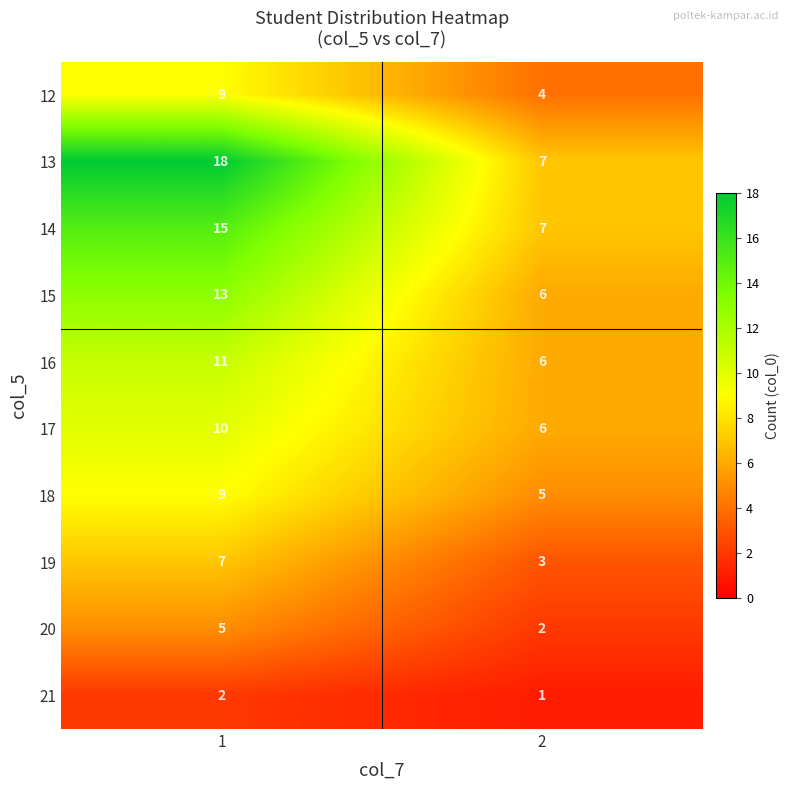

What is the approximate value of 19 at 1?

7